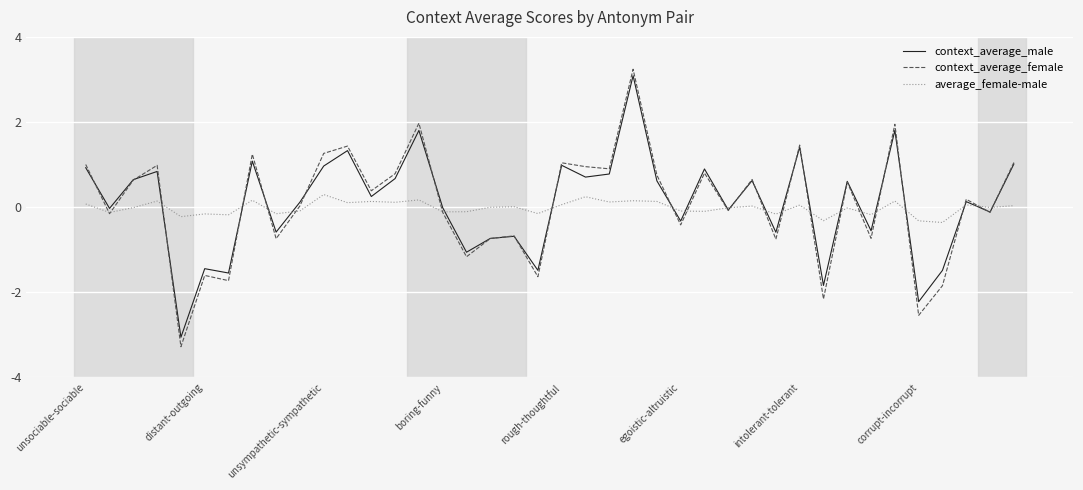

What is the highest value of the context_average_female series?

3.2